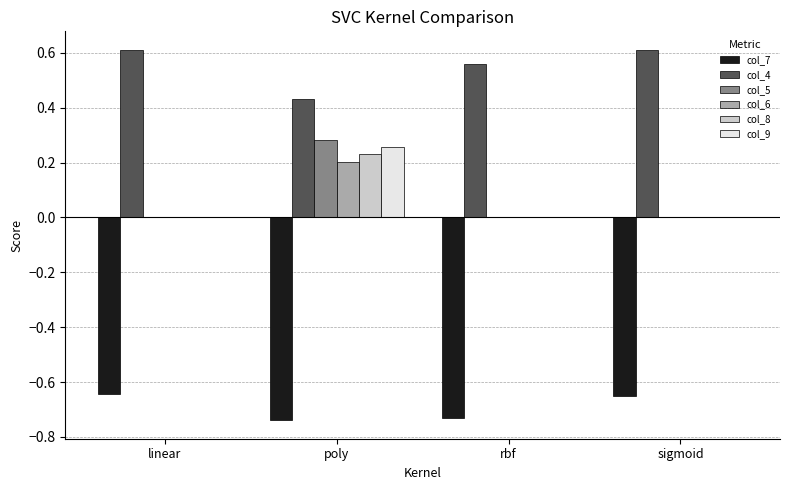

Does the chart contain stacked bars?

No